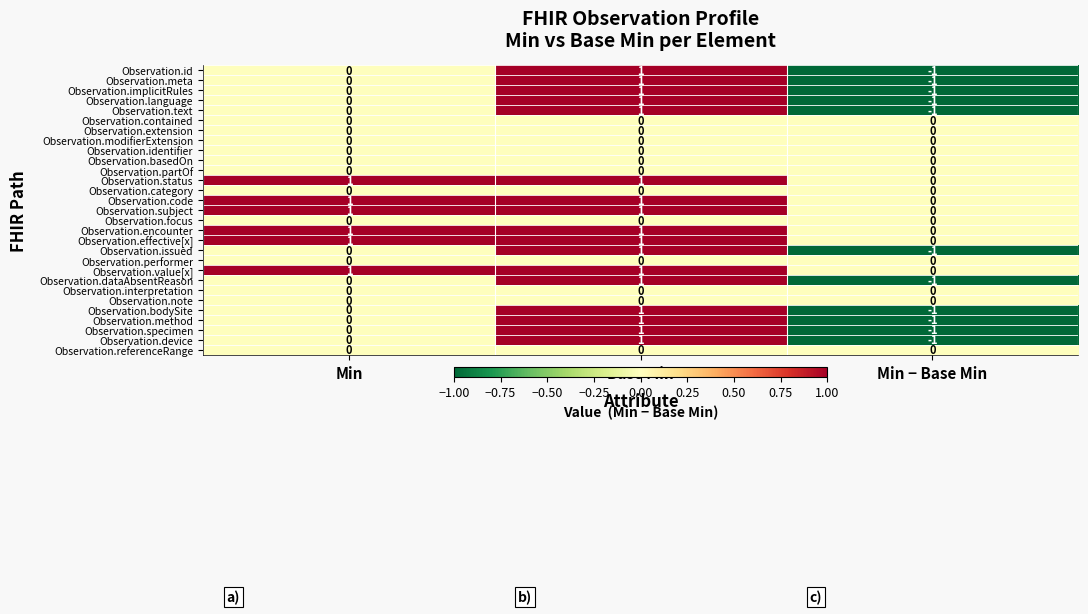

Is the value of Observation.partOf at Min greater than the value of Observation.issued at Base Min?

No